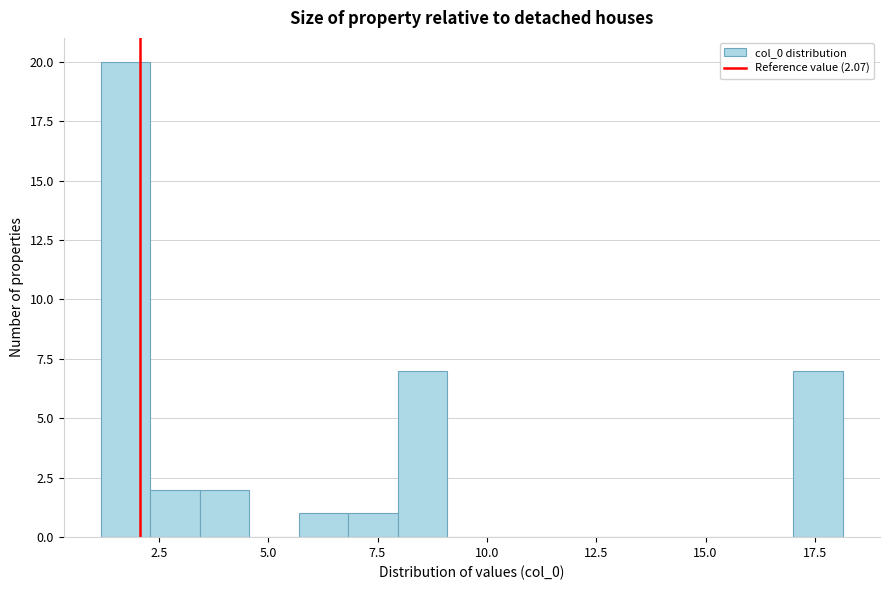

Read against the x-axis, roughly where is the centre of the tallest bar?

1.5